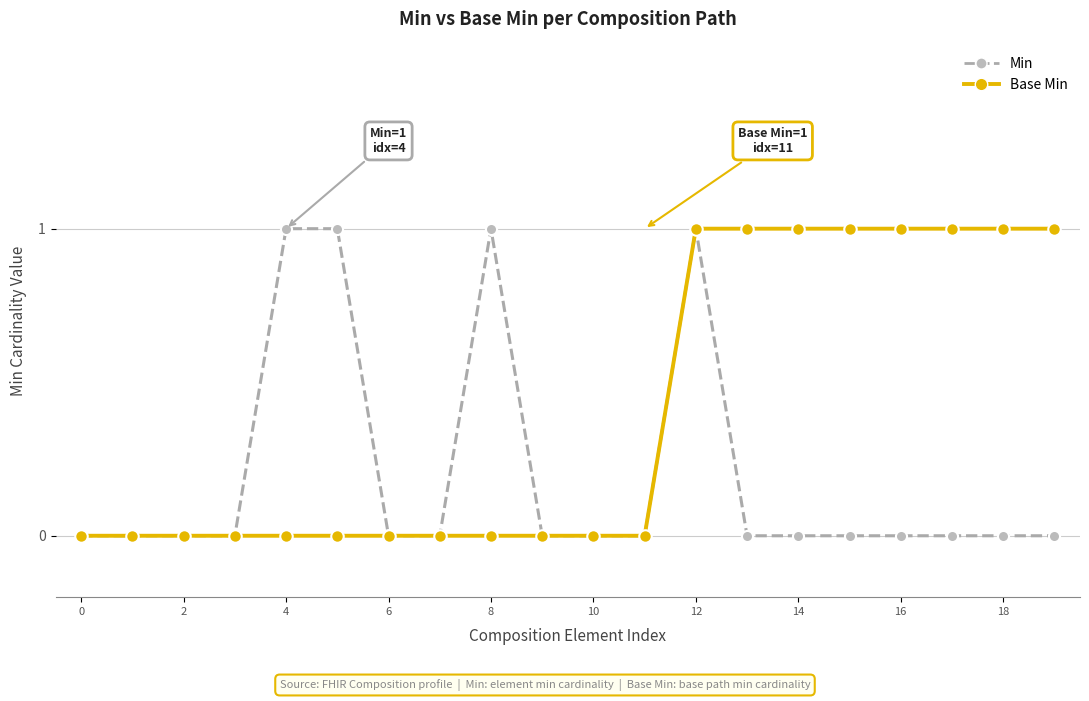

List the series in order of their overall mean, highest first.

Base Min, Min